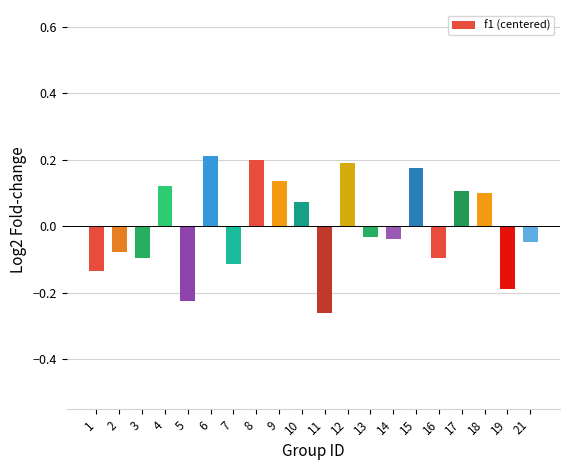

Which label corresponds to the smallest value in the chart?

11